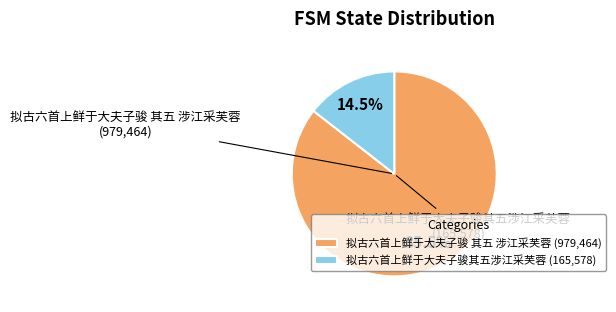

Does any single category account for the majority?

Yes